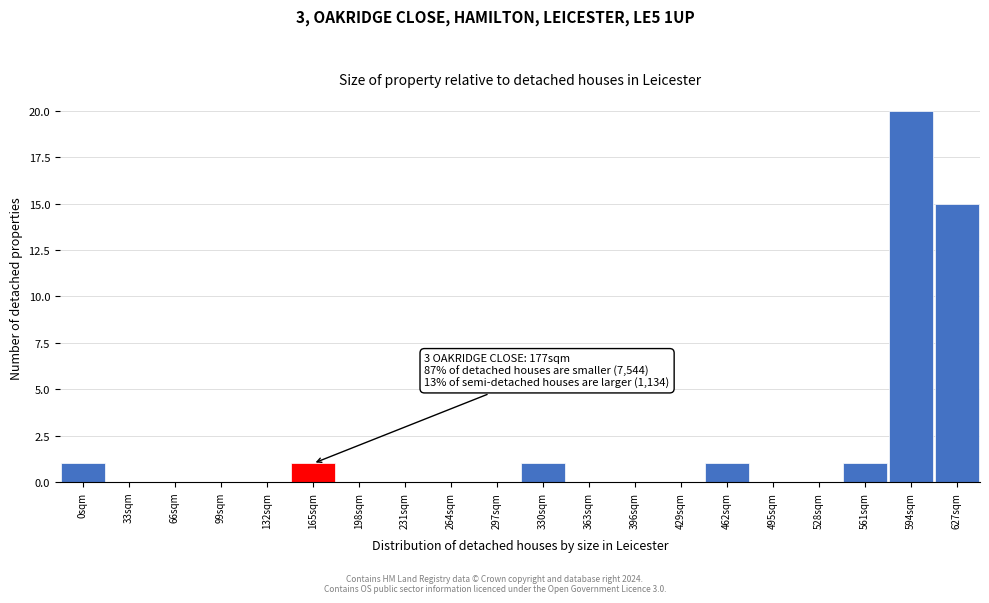

Reading left to right, transcribe all the data shown in this chart.

0sqm=1	33sqm=0	66sqm=0	99sqm=0	132sqm=0	165sqm=1	198sqm=0	231sqm=0	264sqm=0	297sqm=0	330sqm=1	363sqm=0	396sqm=0	429sqm=0	462sqm=1	495sqm=0	528sqm=0	561sqm=1	594sqm=20	627sqm=15